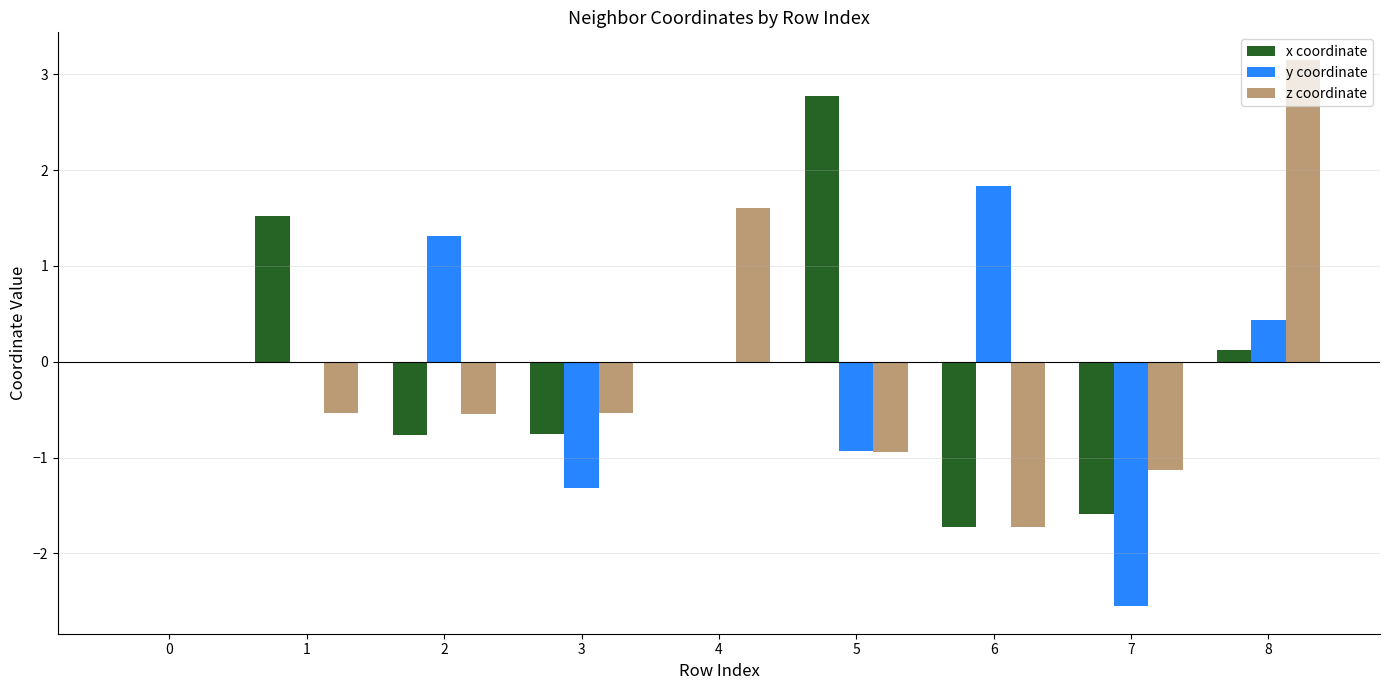

What is the highest value of the y coordinate series?

1.8